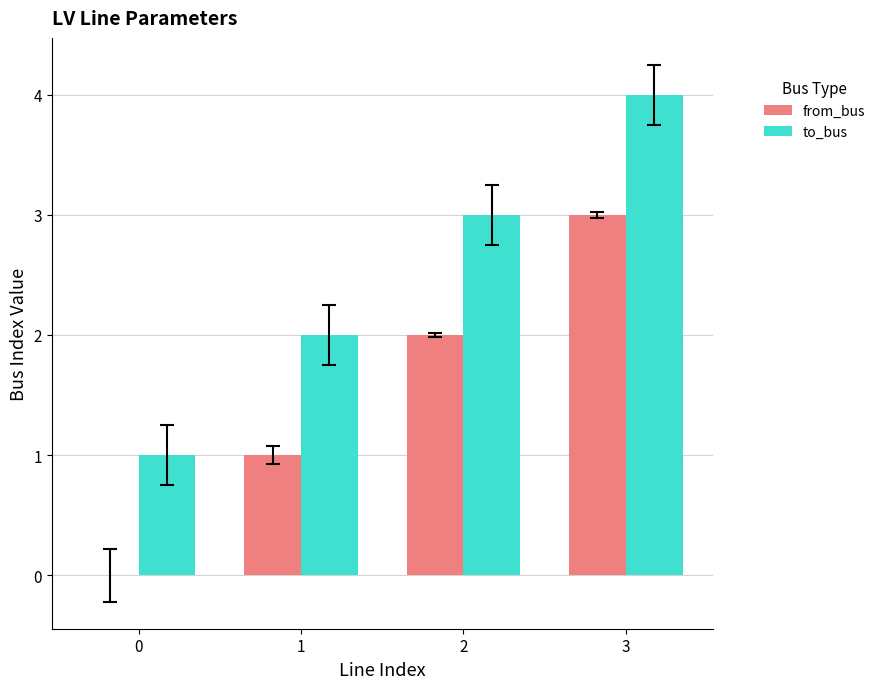

How many positive values does the from_bus series have?

3